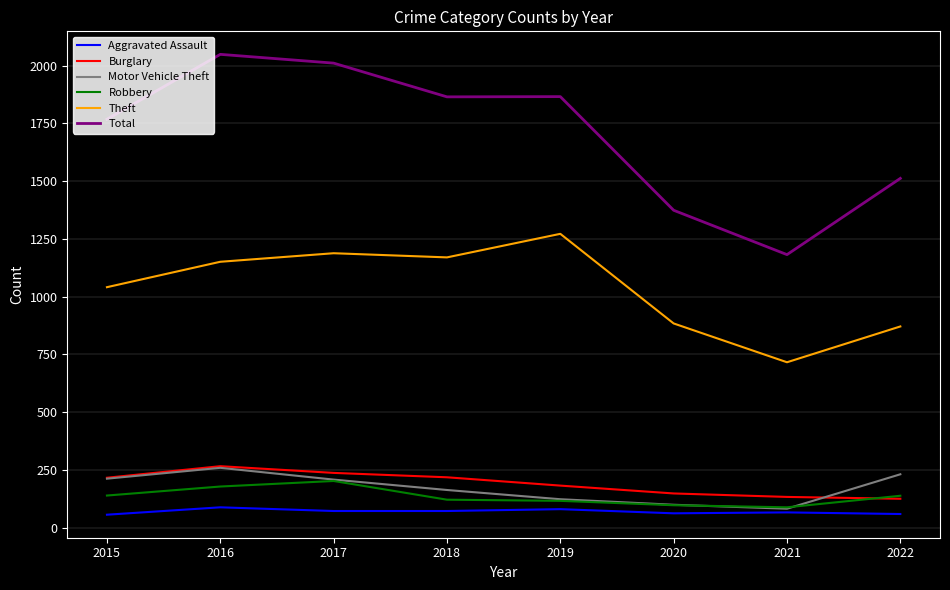

Which series has the widest spread of values?

Total